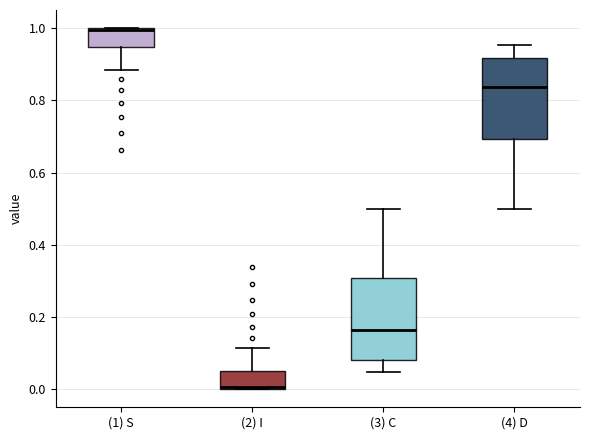

Reading left to right, transcribe this box plot: for each box, give where its median line is, the range the box spans, and where its two whiskers end, as read against the y-axis. The values are not printed on the chart, so give them approximately, as read against the axis.

(1) S: median 1.00, box 0.94 to 1.00, whiskers 0.88 to 1.00
(2) I: median 0.00, box 0.00 to 0.06, whiskers 0.00 to 0.12
(3) C: median 0.16, box 0.08 to 0.30, whiskers 0.04 to 0.50
(4) D: median 0.84, box 0.70 to 0.92, whiskers 0.50 to 0.96